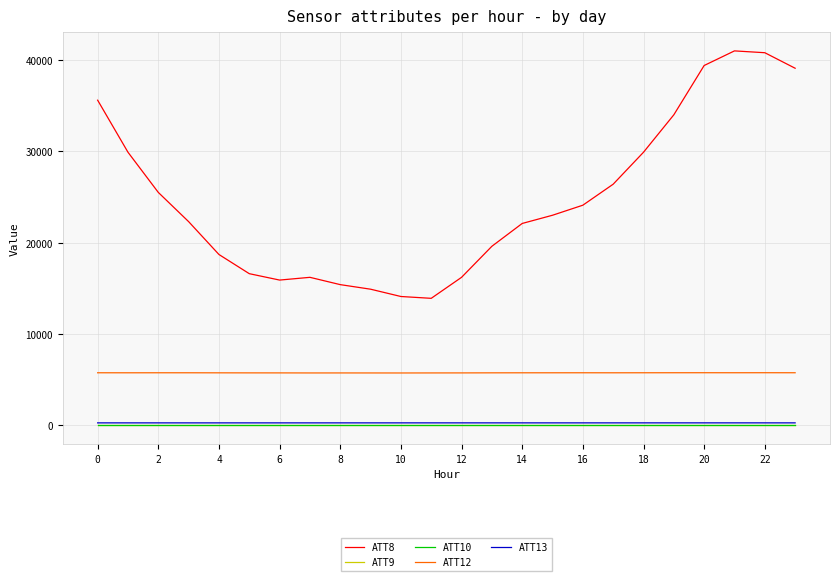

Does the chart display data point markers on the line(s)?

No